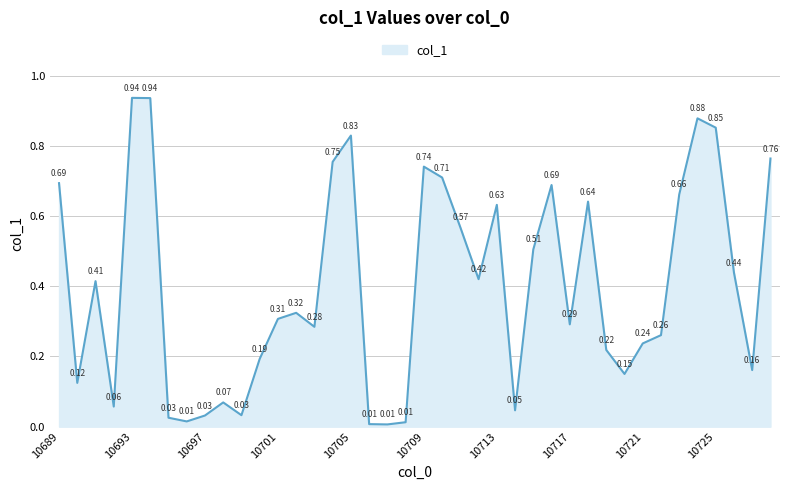

Rank the categories by value from lowest to highest.

10707, 10706, 10708, 10696, 10695, 10697, 10699, 10714, 10692, 10698, 10690, 10720, 10727, 10700, 10719, 10721, 10722, 10703, 10717, 10701, 10702, 10691, 10712, 10726, 10715, 10711, 10713, 10718, 10723, 10716, 10689, 10710, 10709, 10704, 10728, 10705, 10725, 10724, 10694, 10693